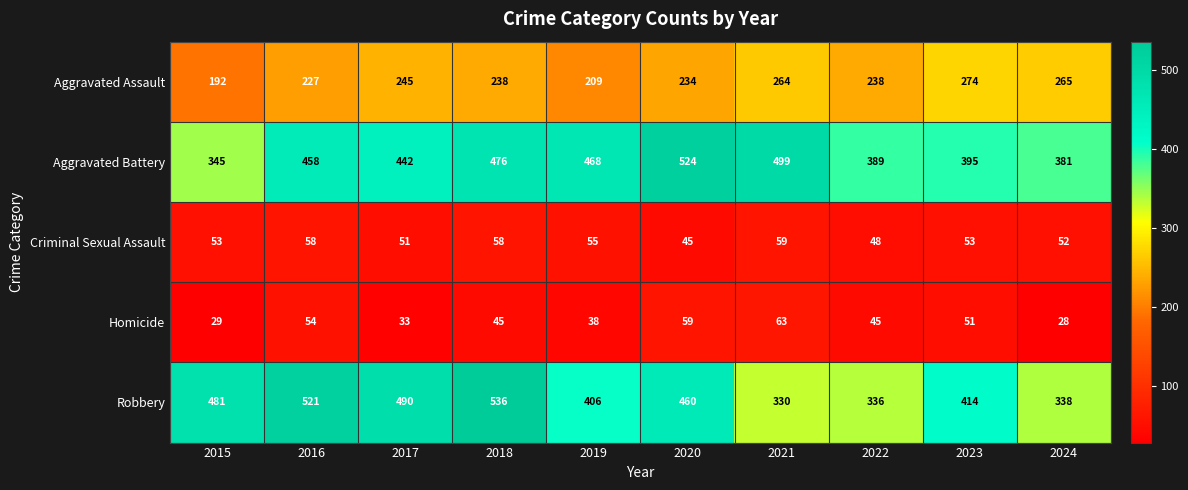

The Aggravated Battery series shows 762 at 2017. True or false?

False